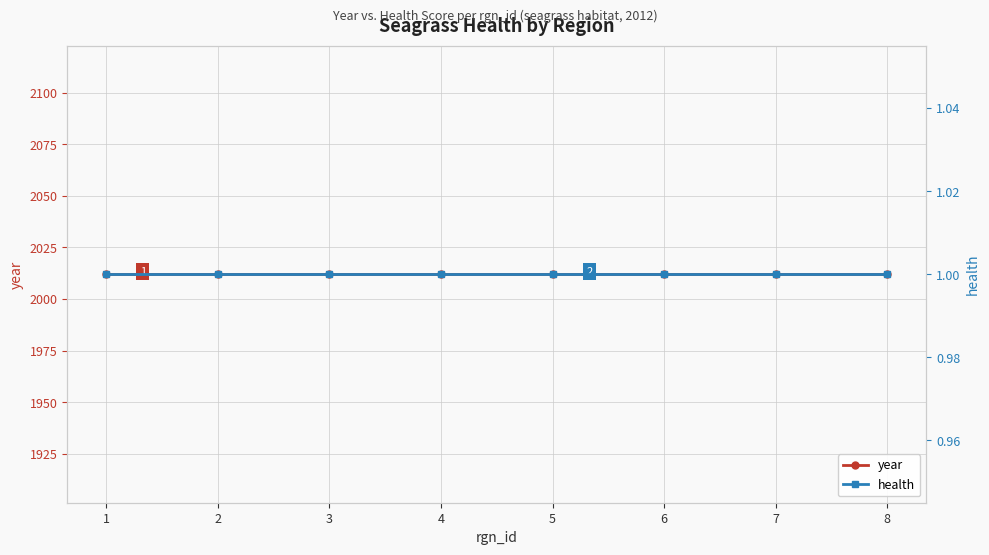

At which label does health reach its peak?

1